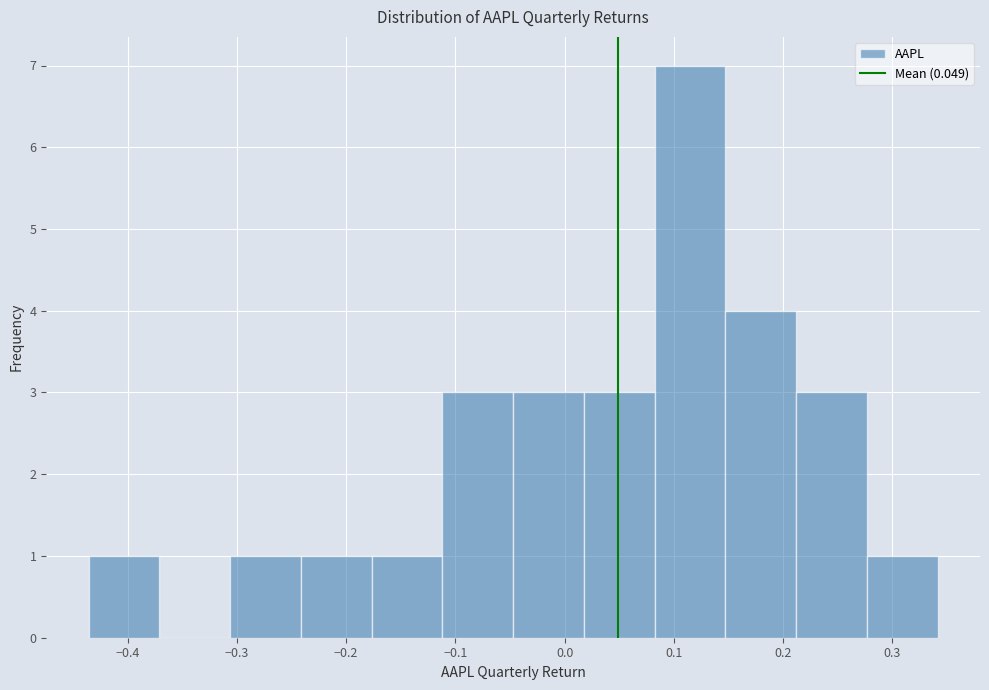

Which range on the x-axis has the tallest bar?

0.08 to 0.15